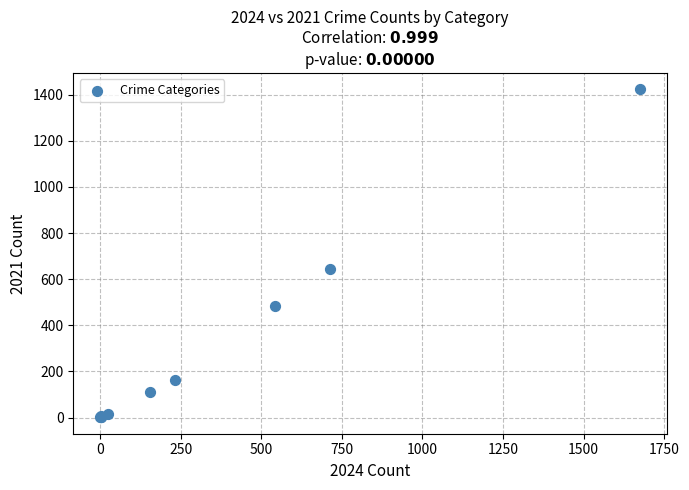

What Y value in the scatter plot is closest to 712?

642